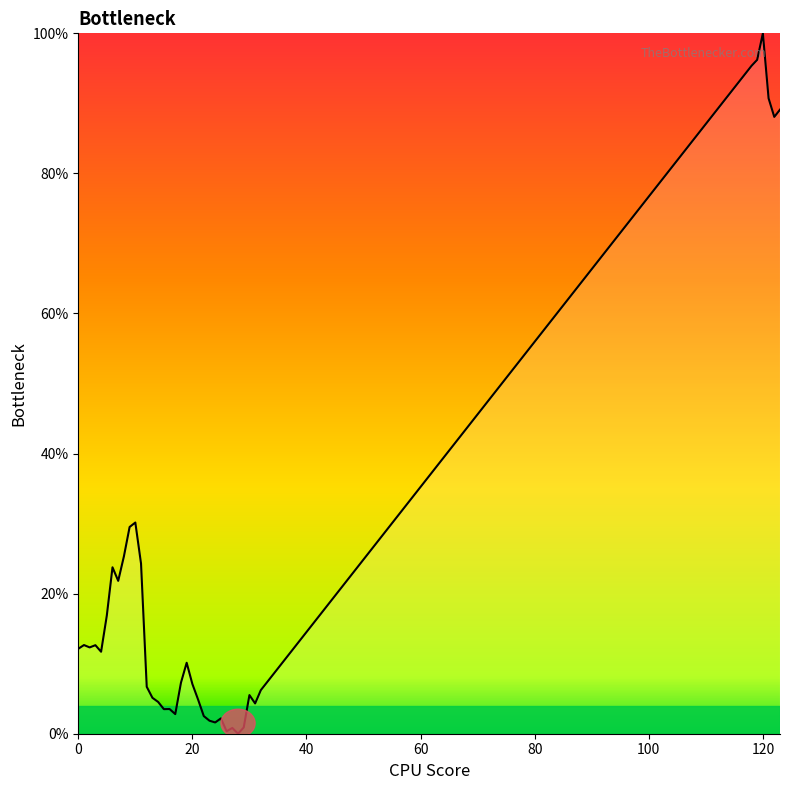

How many lines are shown in the chart?

1